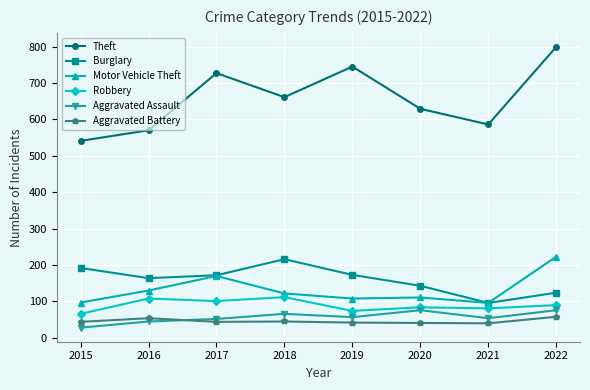

What is the difference between the maximum and minimum values in the Aggravated Battery series?

18